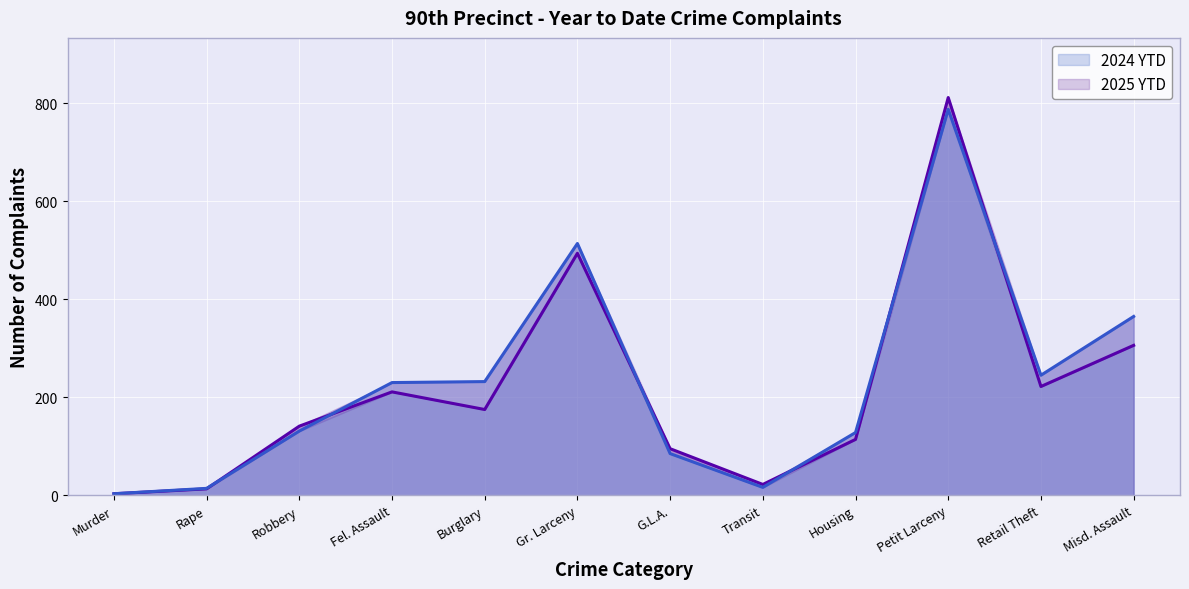

Reading right to left, extract all data points from this chart.

2025 YTD line: Misd. Assault=306	Retail Theft=222	Petit Larceny=812	Housing=114	Transit=22	G.L.A.=95	Gr. Larceny=494	Burglary=175	Fel. Assault=211	Robbery=141	Rape=13	Murder=3
2024 YTD line: Misd. Assault=365	Retail Theft=245	Petit Larceny=788	Housing=128	Transit=16	G.L.A.=85	Gr. Larceny=514	Burglary=232	Fel. Assault=230	Robbery=131	Rape=14	Murder=3